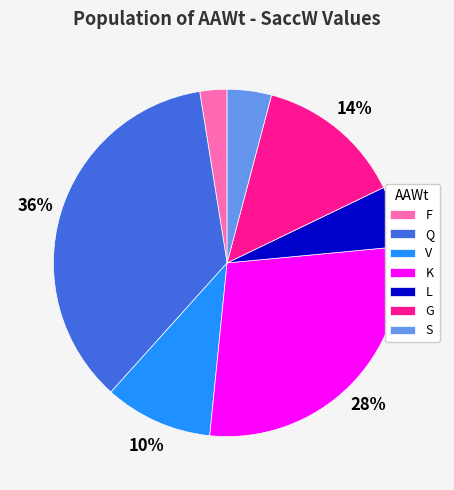

Which category has the biggest portion of the pie?

Q